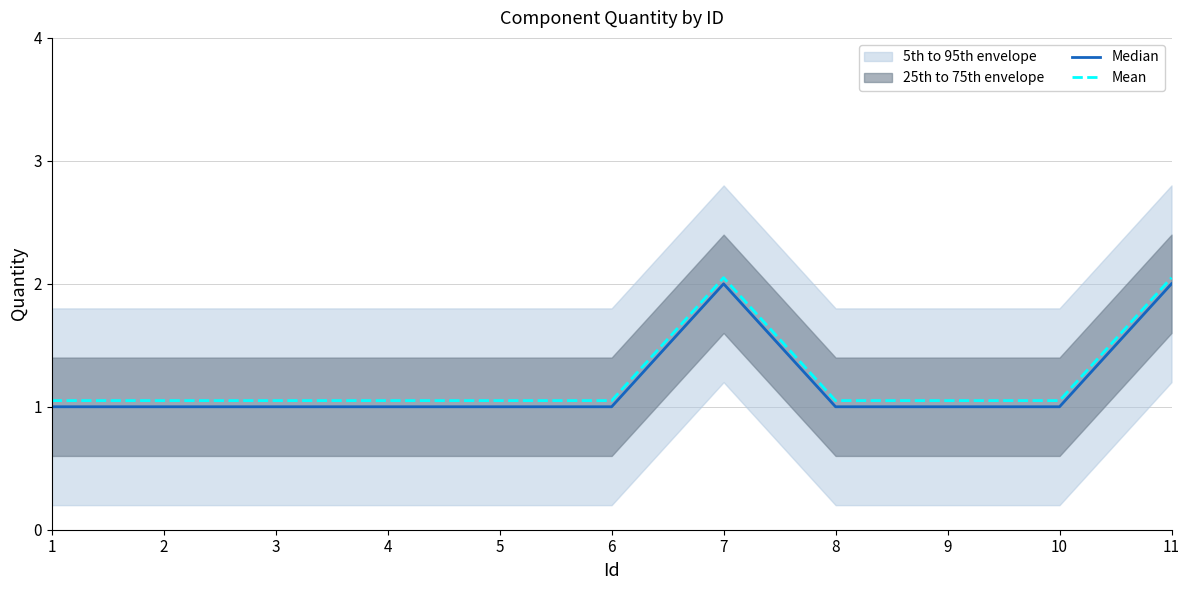

Read the Median value at 5.

1.0